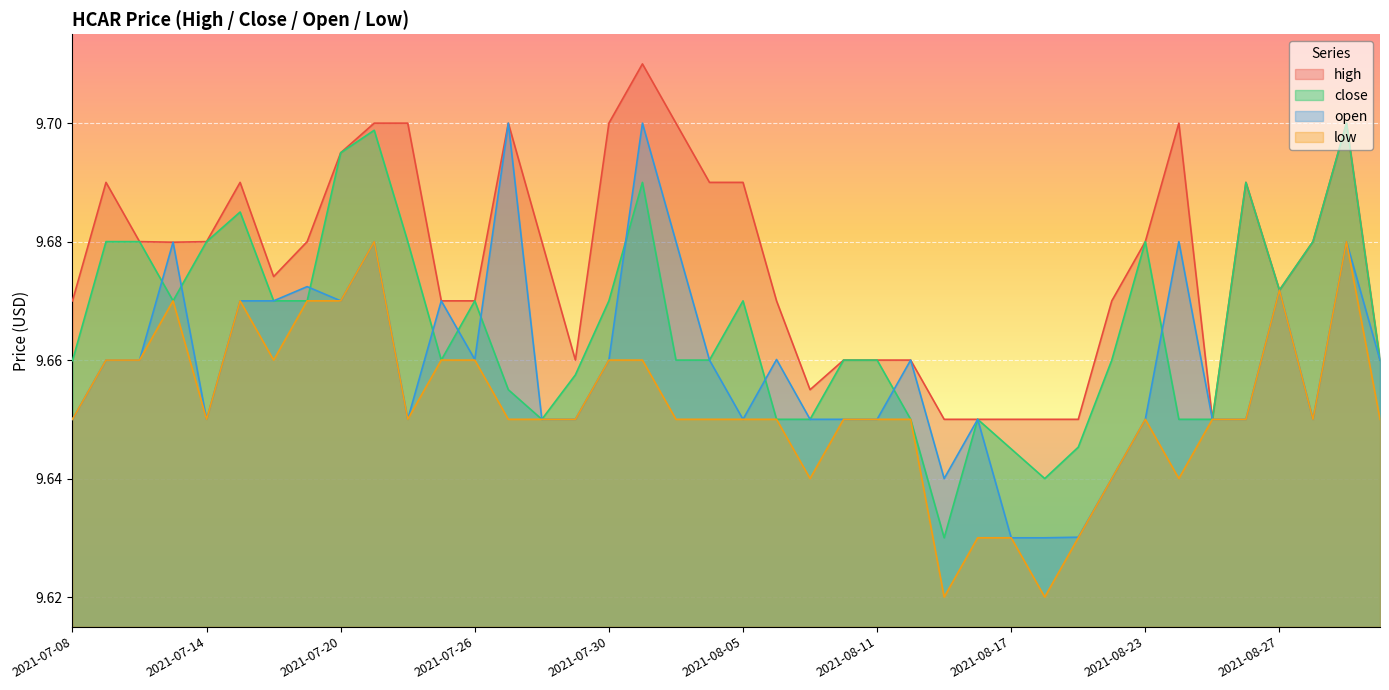

Which series changed the most between 2021-07-12 and 2021-08-30?

open